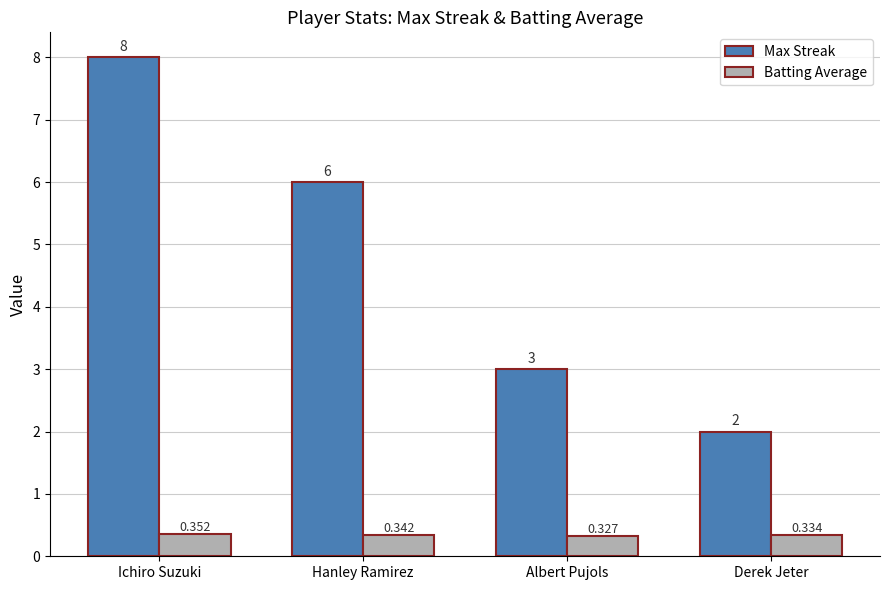

At which label is Batting Average closest to 0?

Albert Pujols